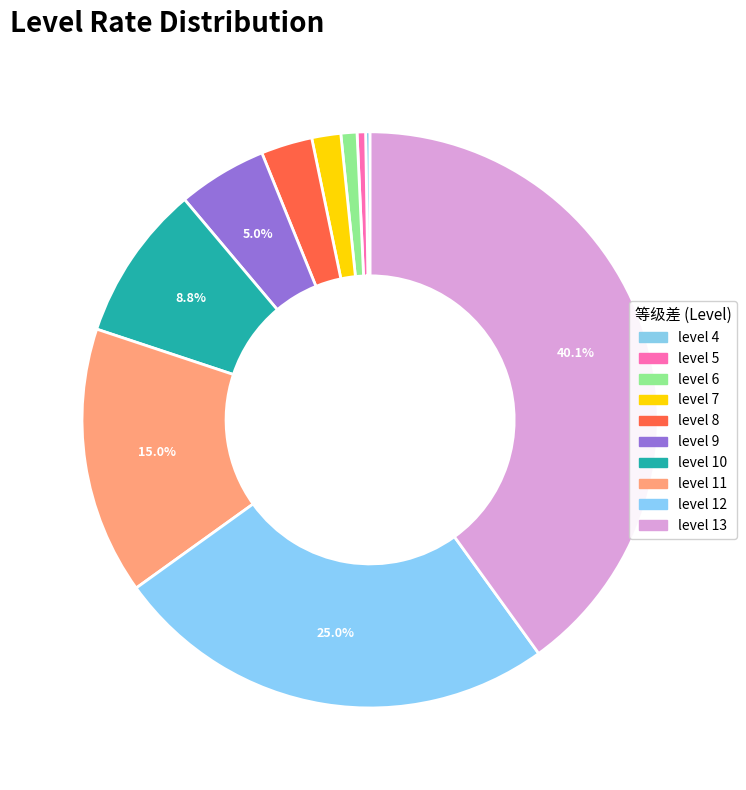

Count the number of slices in the pie.

10